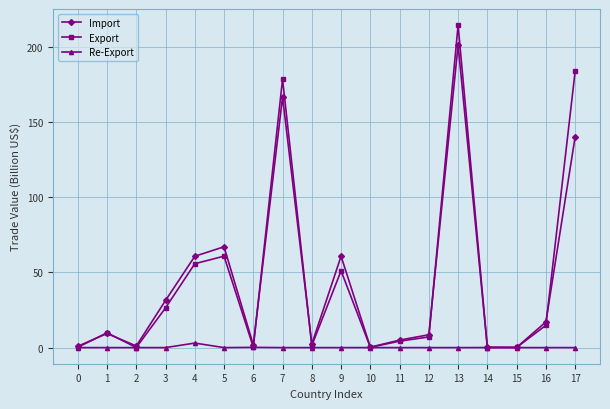

What is the value of the Import point at the 9th from the left?

2.4